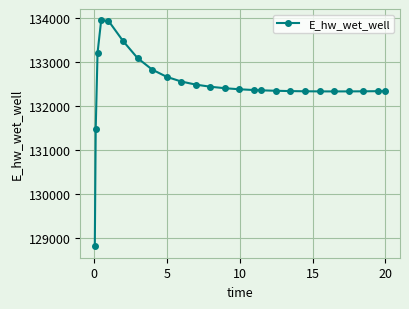

What is the maximum value shown in the chart?

133955.8